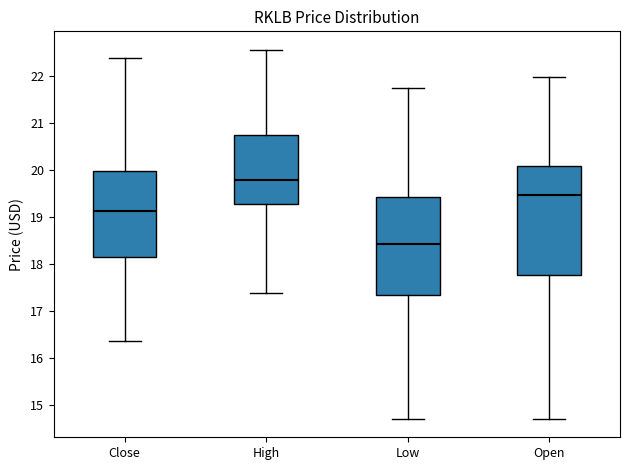

Reading left to right, read every box against the y-axis: the position of its median line, the range the box covers, and the ends of its whiskers. The values are not printed on the chart, so give them approximately, as read against the axis.

Close: median 19.1, box 18.1 to 20.0, whiskers 16.4 to 22.4
High: median 19.8, box 19.3 to 20.7, whiskers 17.4 to 22.6
Low: median 18.4, box 17.4 to 19.4, whiskers 14.7 to 21.8
Open: median 19.5, box 17.8 to 20.1, whiskers 14.7 to 22.0